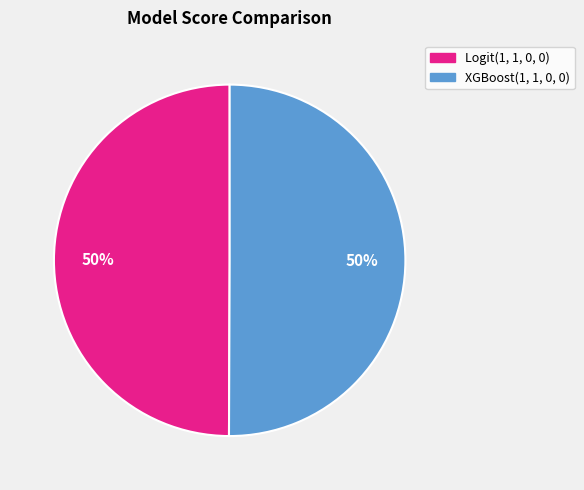

To the nearest percent, what percentage of the pie is Logit(1, 1, 0, 0)?

50%